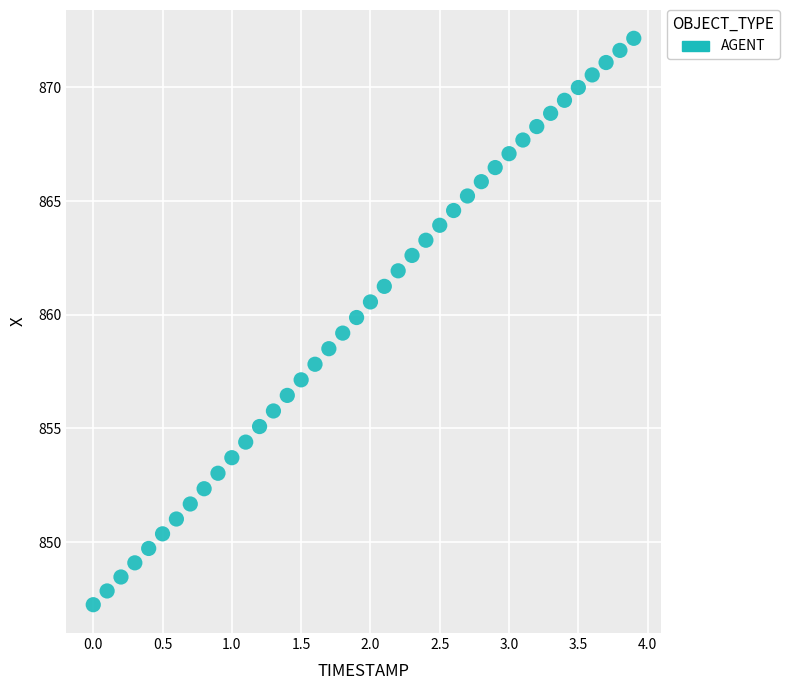

What is the range of X values (max minus min)?

3.9